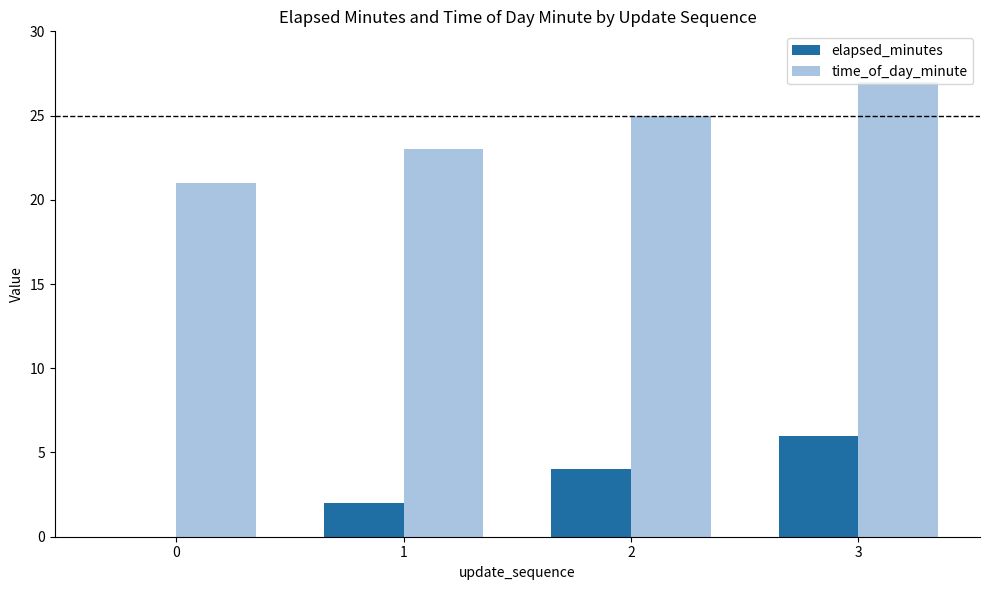

Is it true that time_of_day_minute equals 10 at 0?

False